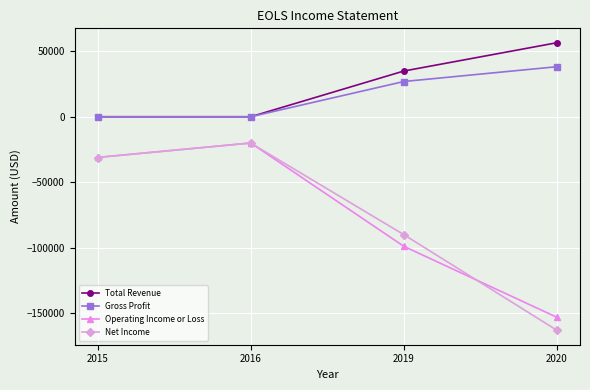

Between 2019 and 2020, which series saw the biggest shift?

Net Income